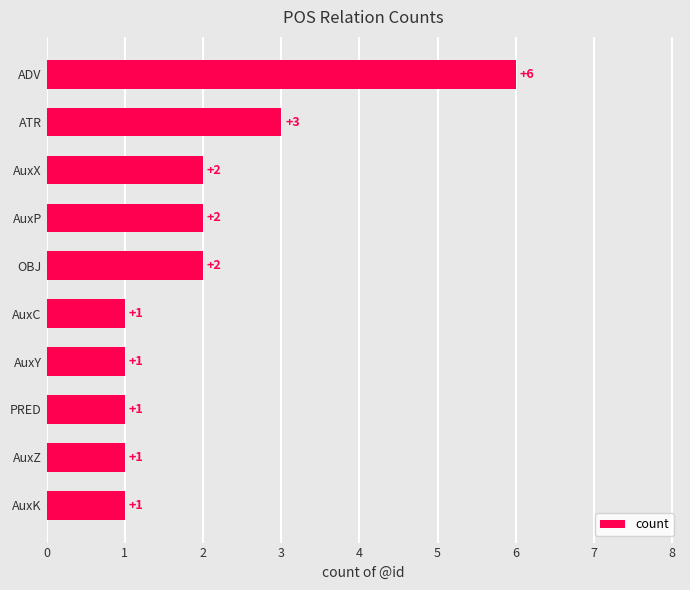

Is it true that the value at OBJ is 3?

False